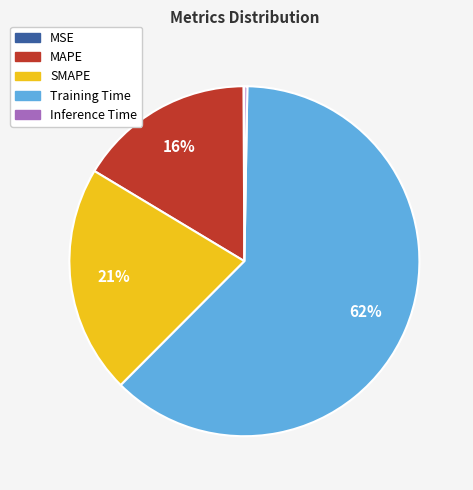

Is there a majority slice in this chart?

Yes